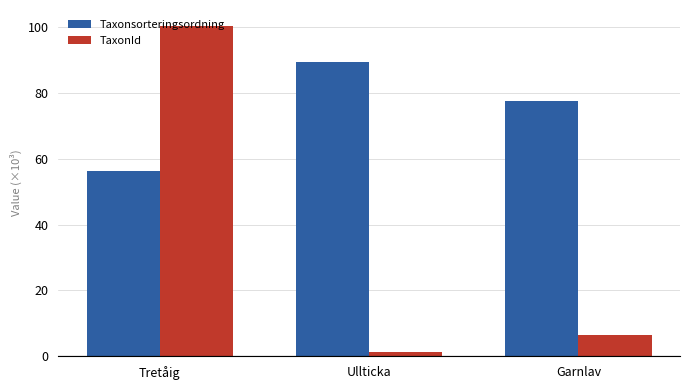

Reading left to right, list all the values displayed in this chart.

Taxonsorteringsordning: 56.4	89.4	77.5
TaxonId: 100.1	1.2	6.4